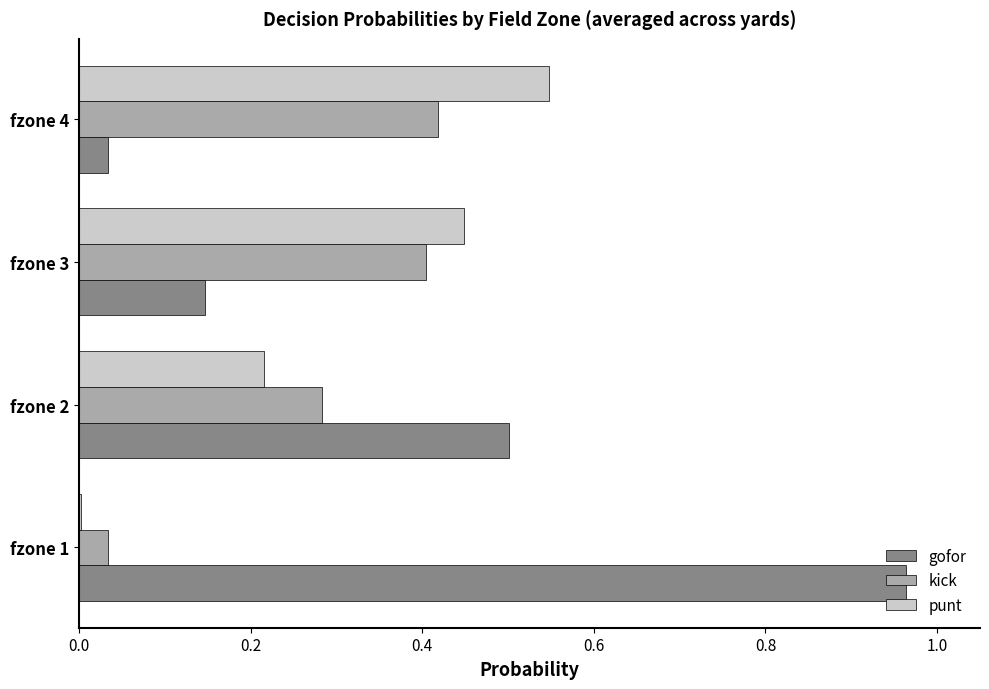

Which label corresponds to the largest value in the chart?

fzone 1